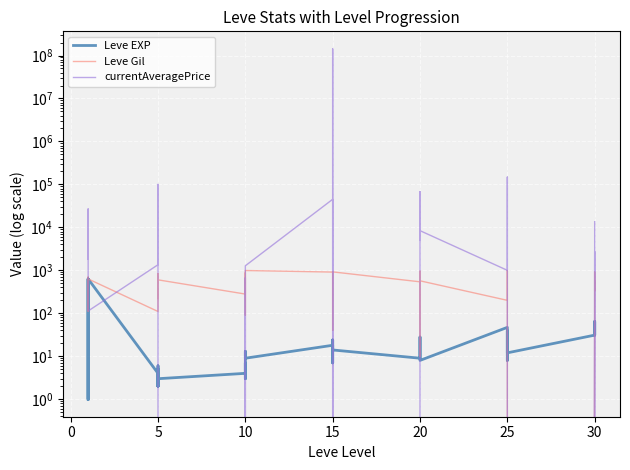

After their last crossing, which series has the higher values: Leve EXP or currentAveragePrice?

currentAveragePrice